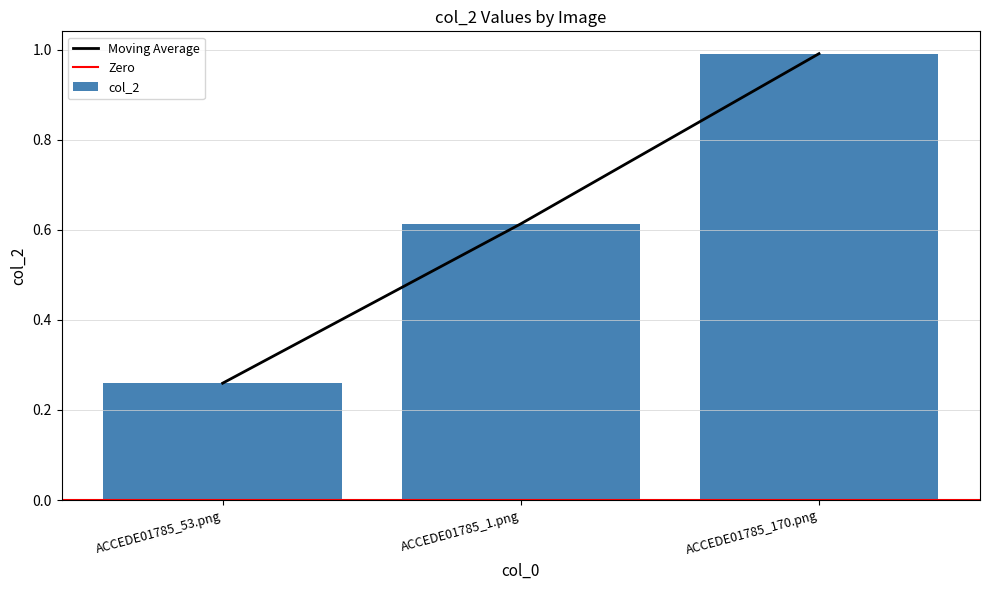

Reading left to right, extract all data points from this chart.

0.3	0.6	1.0